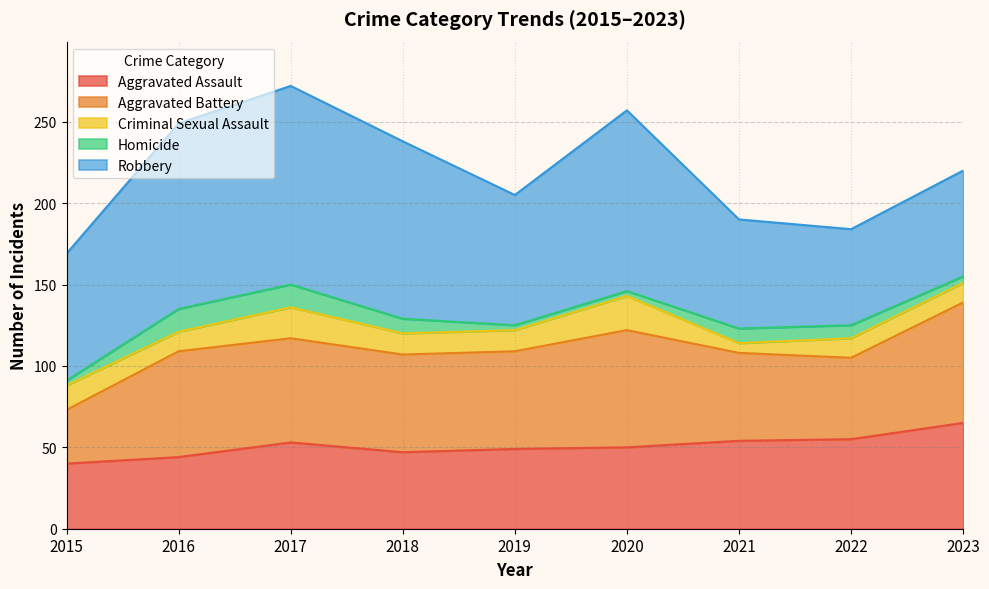

What is the maximum value for Homicide?

14